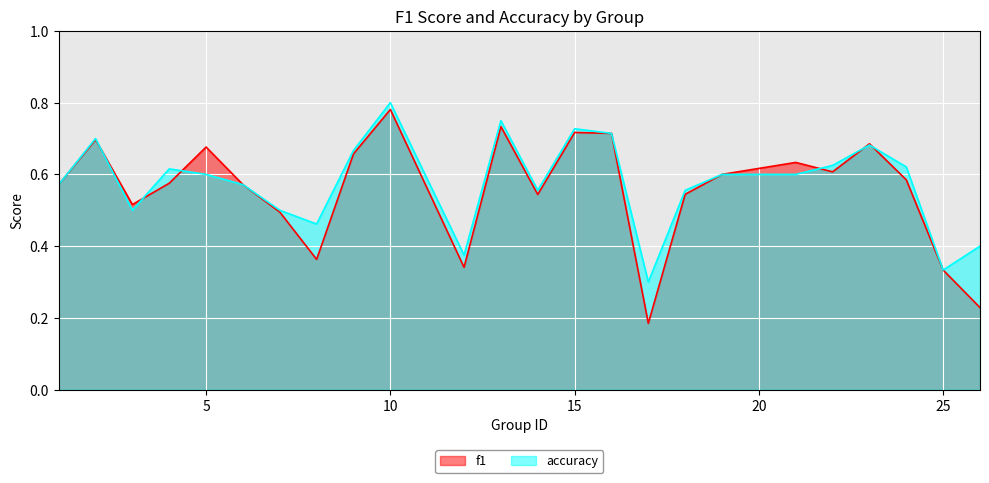

Which series has the largest total across all categories?

accuracy